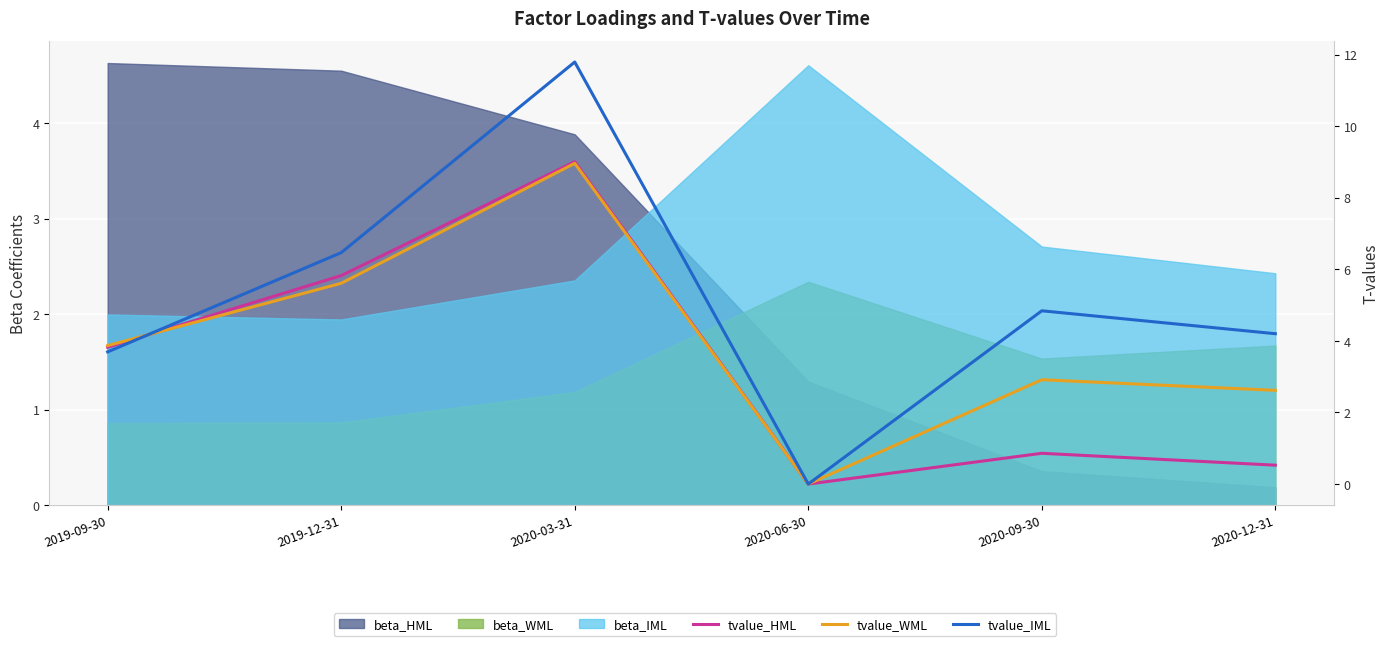

True or false: tvalue_WML and tvalue_IML cross at least once.

True